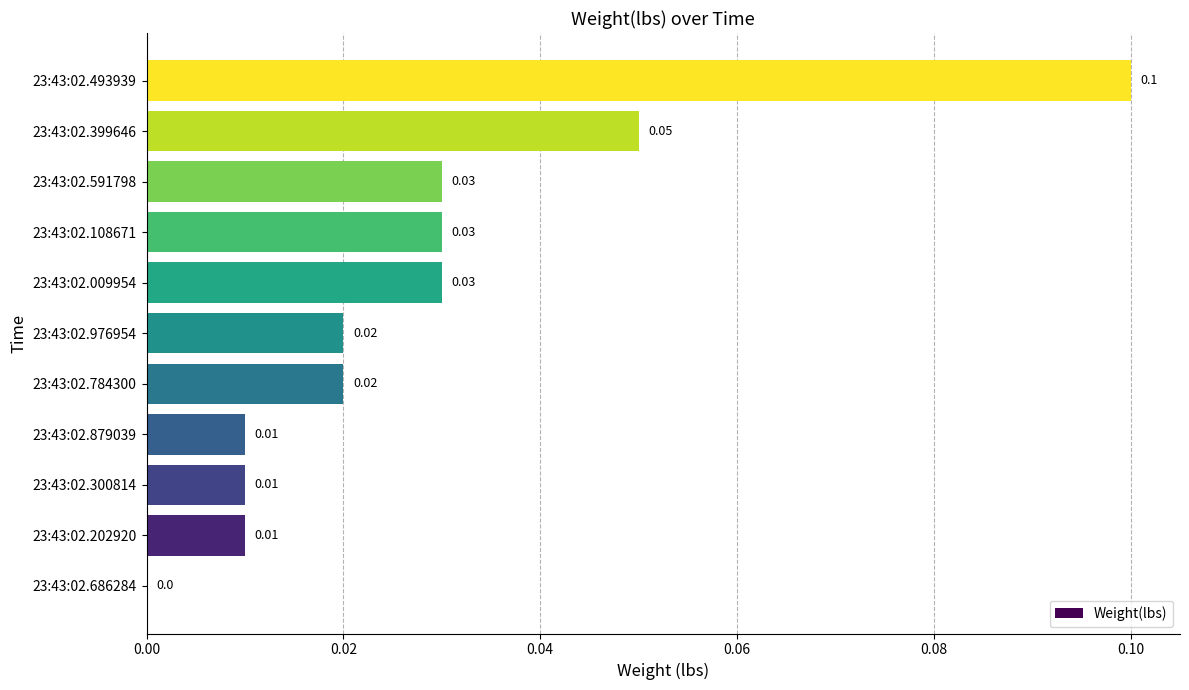

Which has a higher value, 23:43:02.493939 or 23:43:02.591798?

23:43:02.493939